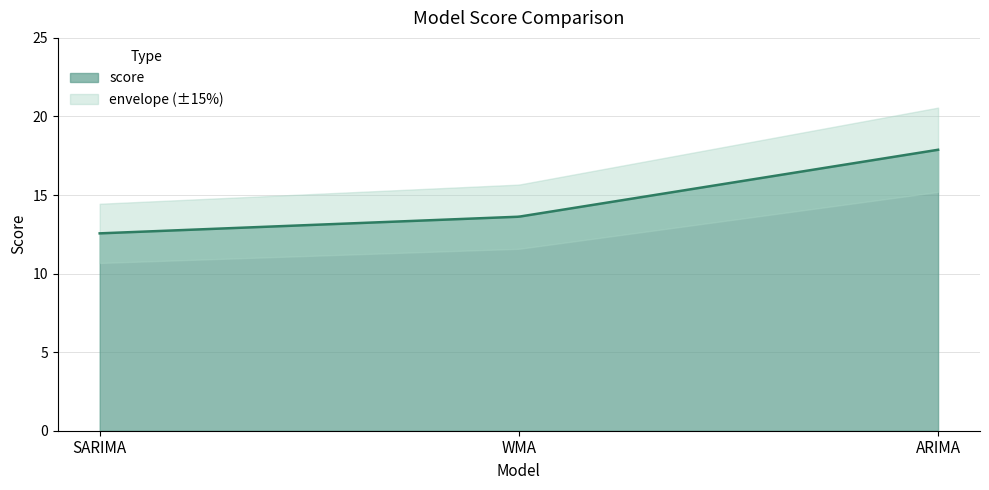

Which label corresponds to the smallest value in the chart?

SARIMA